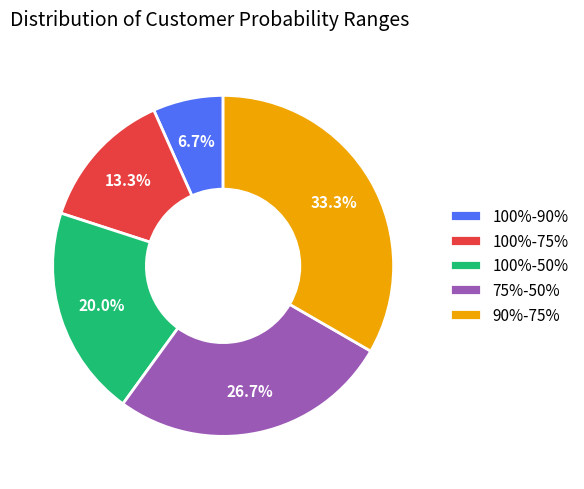

Combined, do 100%-75% and 100%-90% account for over 50%?

No